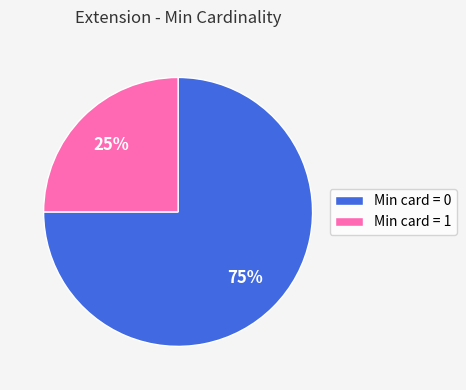

How many slices are in this pie chart?

2